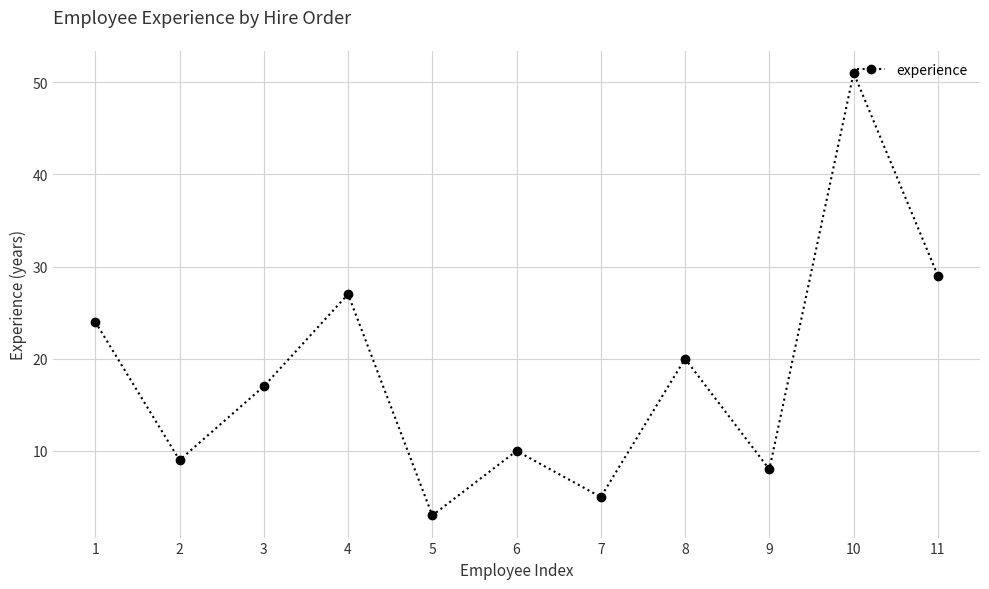

What is the change in value from 1 to 11?

+5